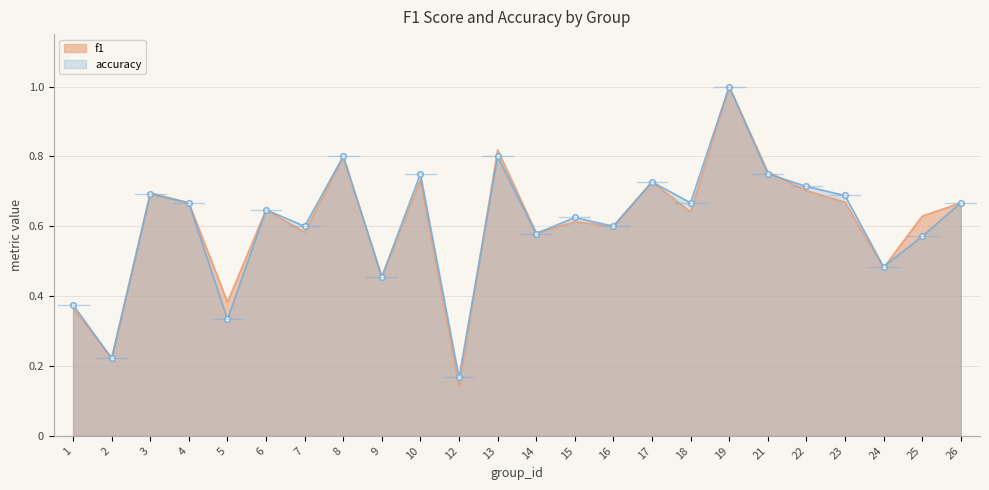

True or false: accuracy and f1 cross at least once.

True